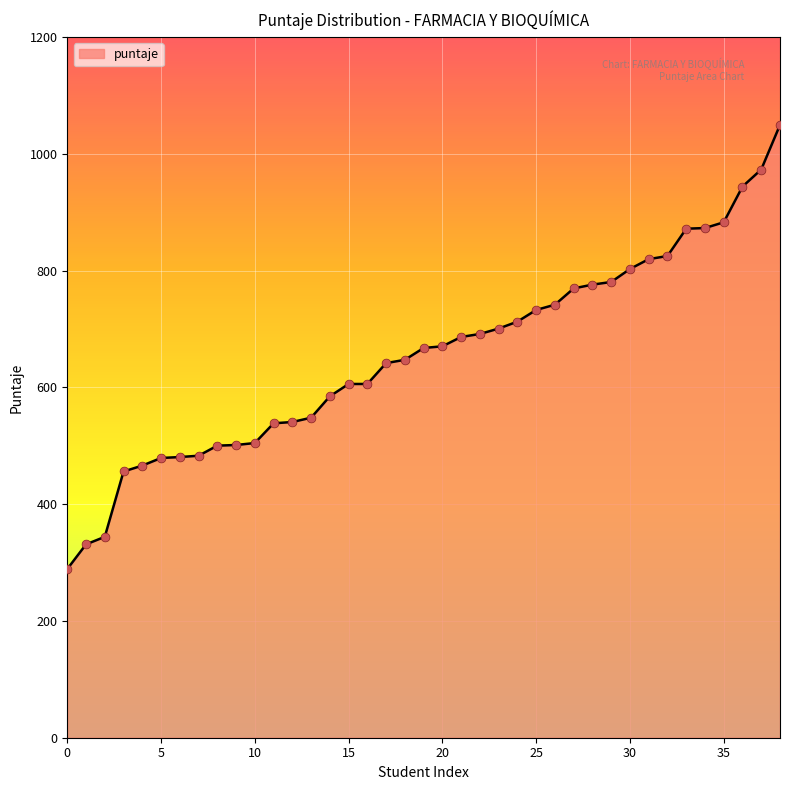

What is the maximum value shown in the chart?

1049.4